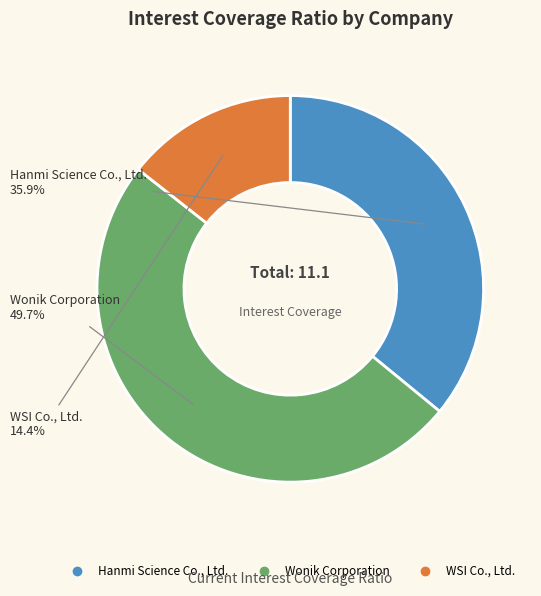

Does Hanmi Science Co., Ltd. account for over 50% of the chart?

No